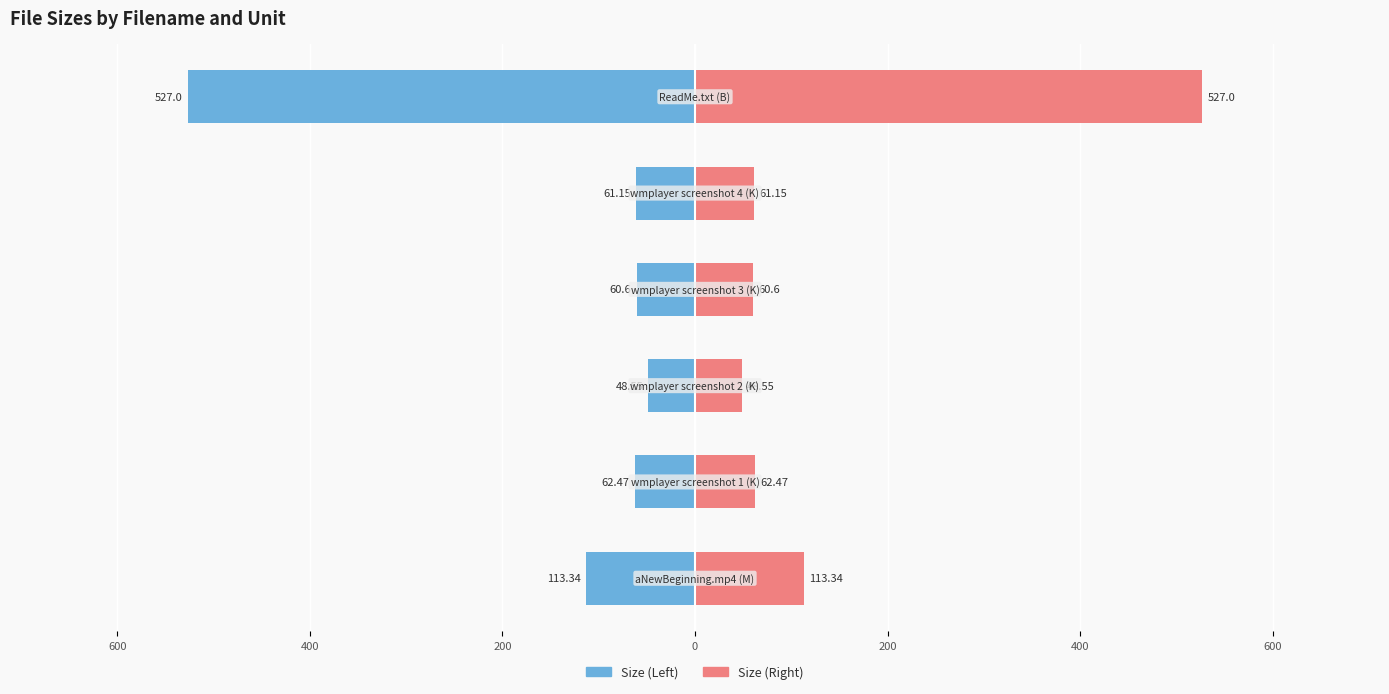

Are the bars grouped side by side (vs. stacked)?

Yes